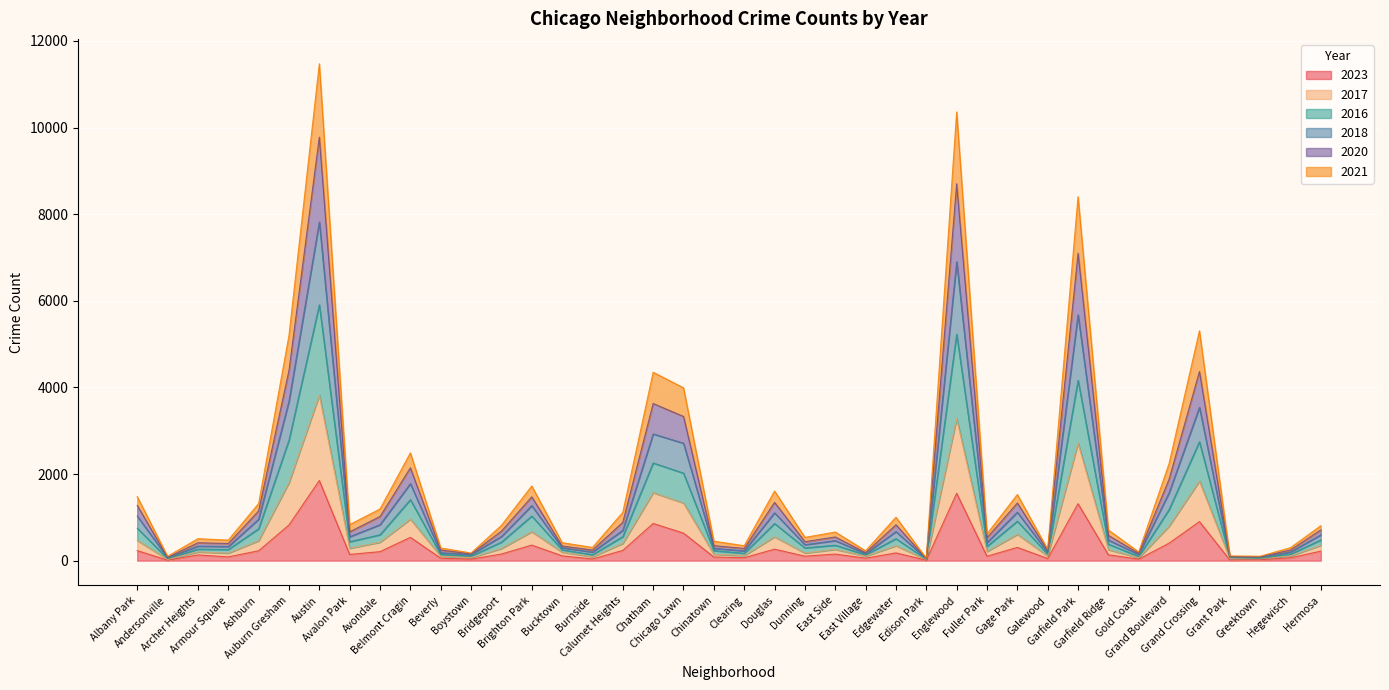

How many data points in 2023 are less than 152?

20